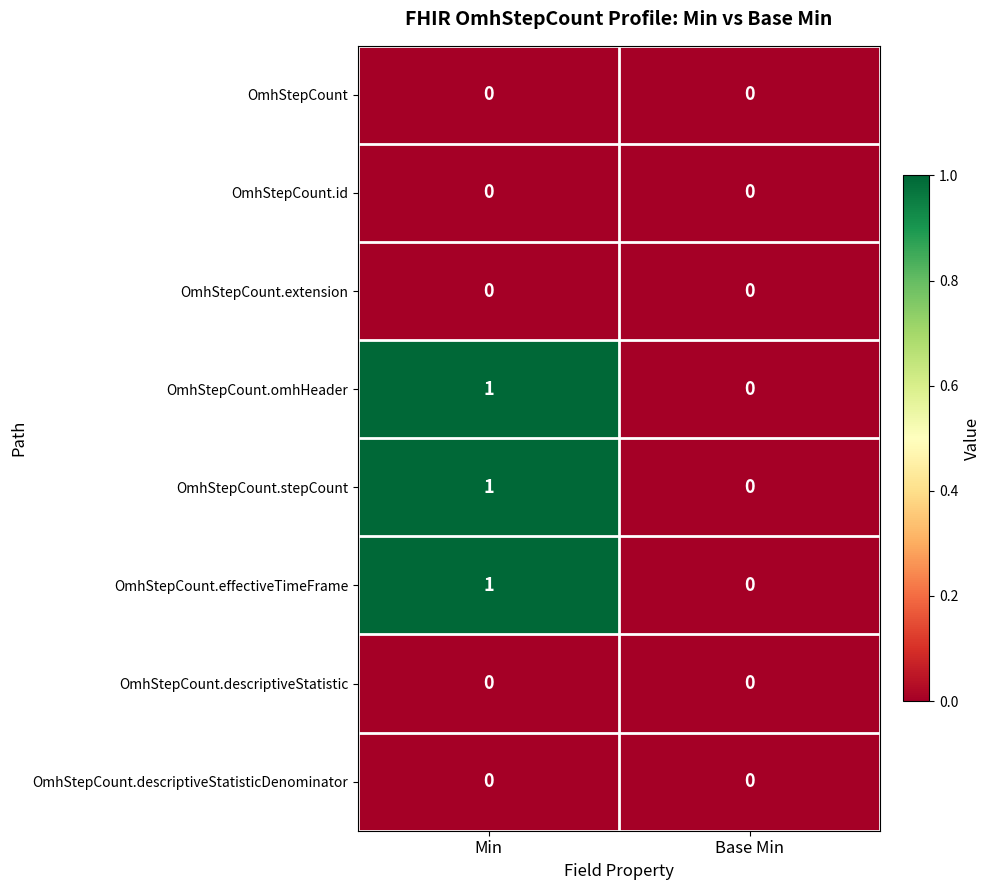

True or false: OmhStepCount.effectiveTimeFrame has a value of 0 at Min.

False